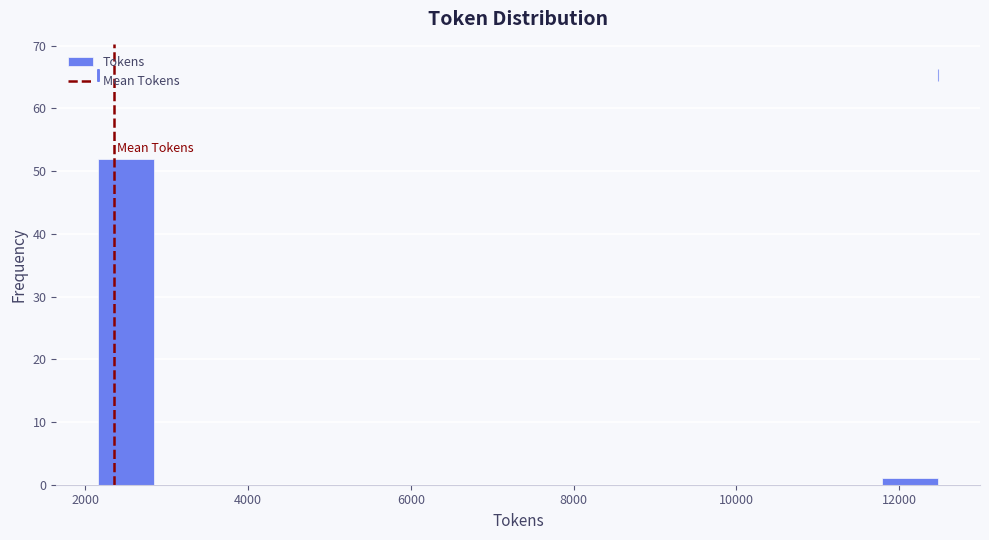

Read against the x-axis, roughly where is the centre of the tallest bar?

2600